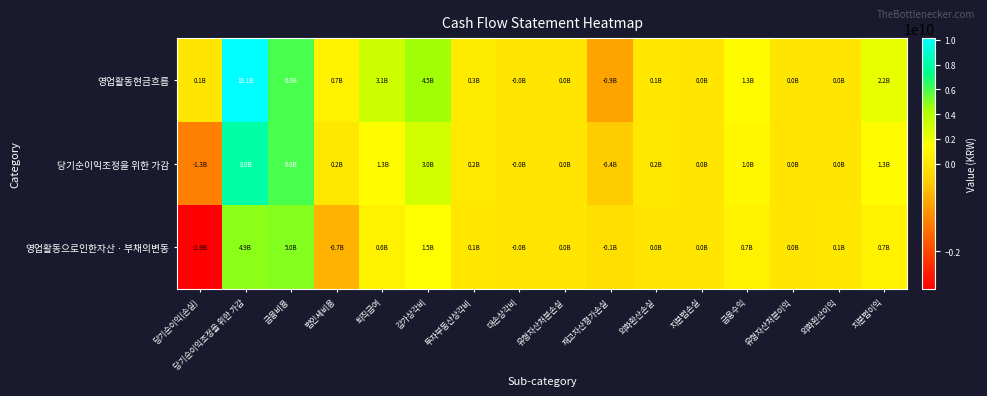

What is the maximum value shown in the chart?

10149201595